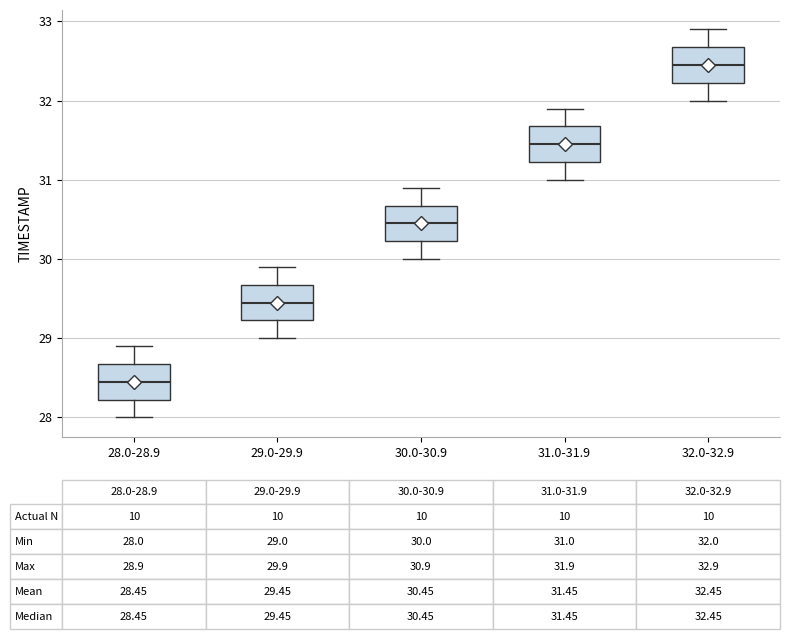

Which box has the lowest median line?

28.0-28.9